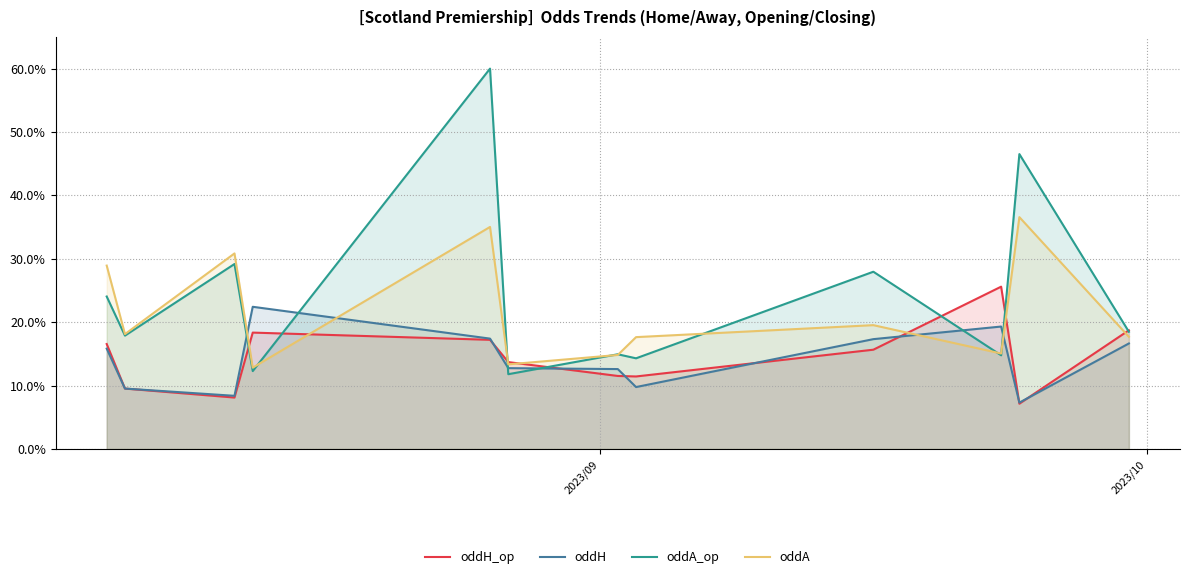

True or false: oddA_op and oddH cross at least once.

True